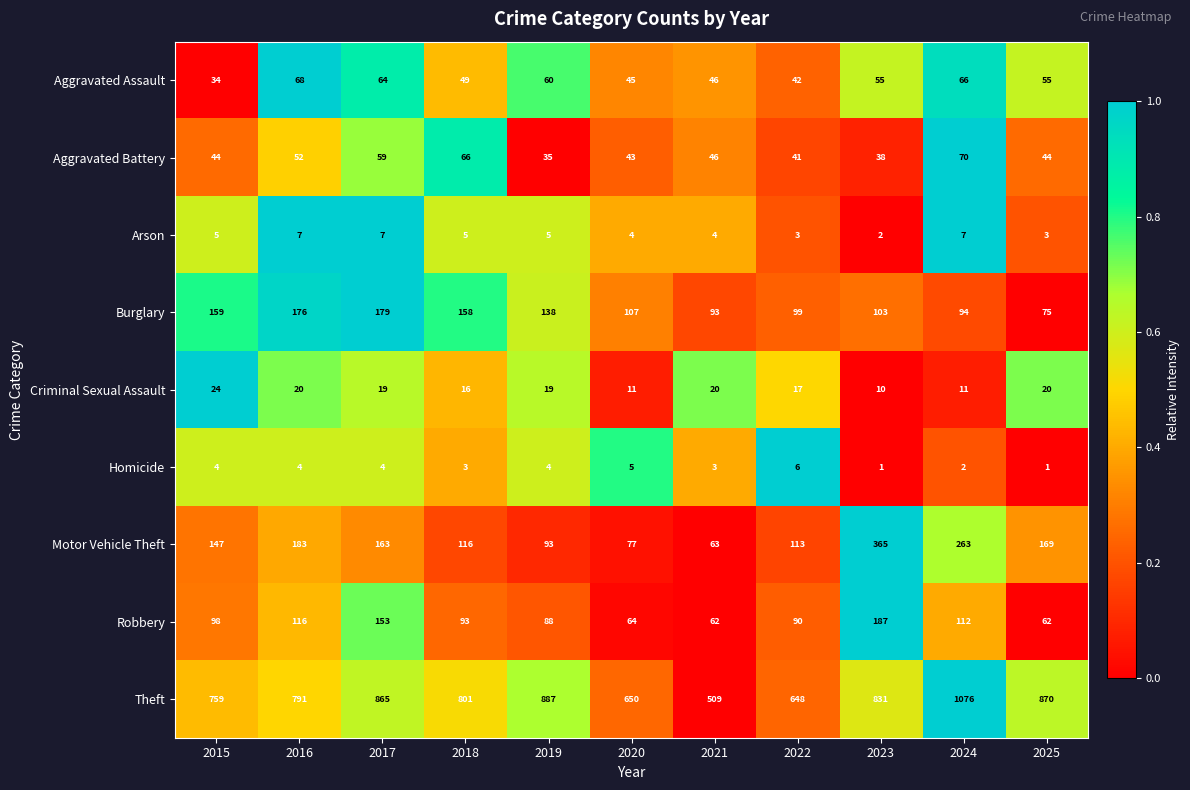

At how many categories does at least one series exceed 365?

11